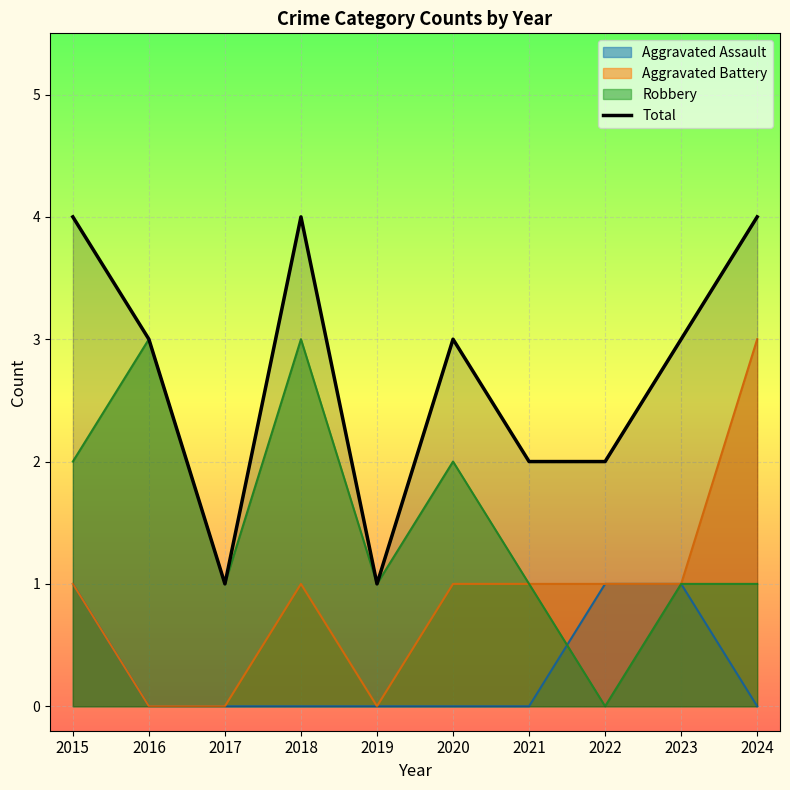

What is the maximum value shown in the chart?

4